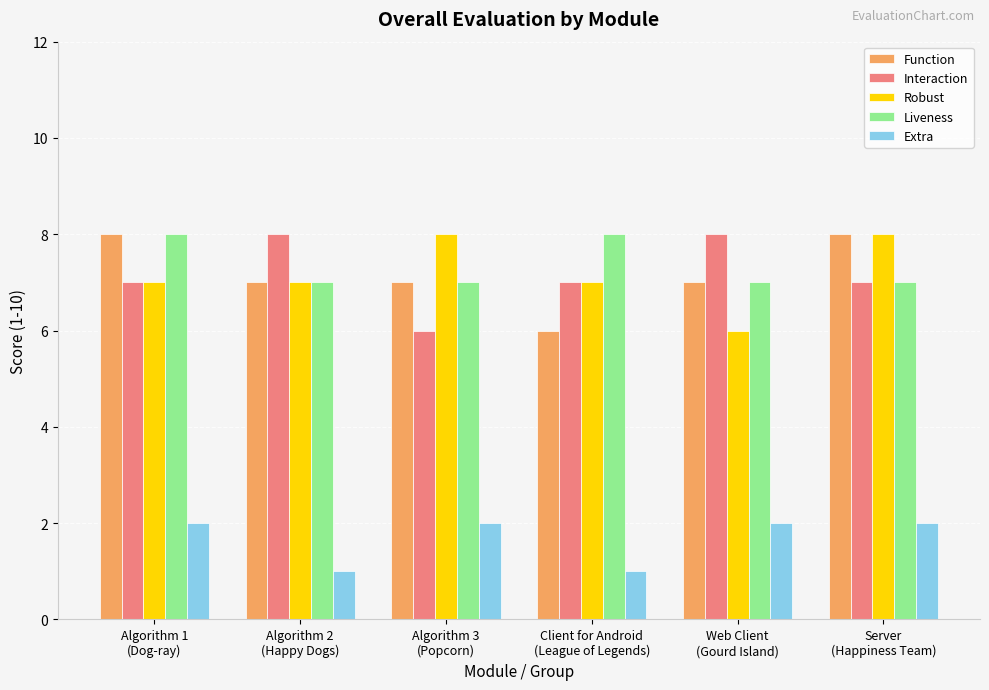

Read the Function value at Algorithm 2
(Happy Dogs).

7